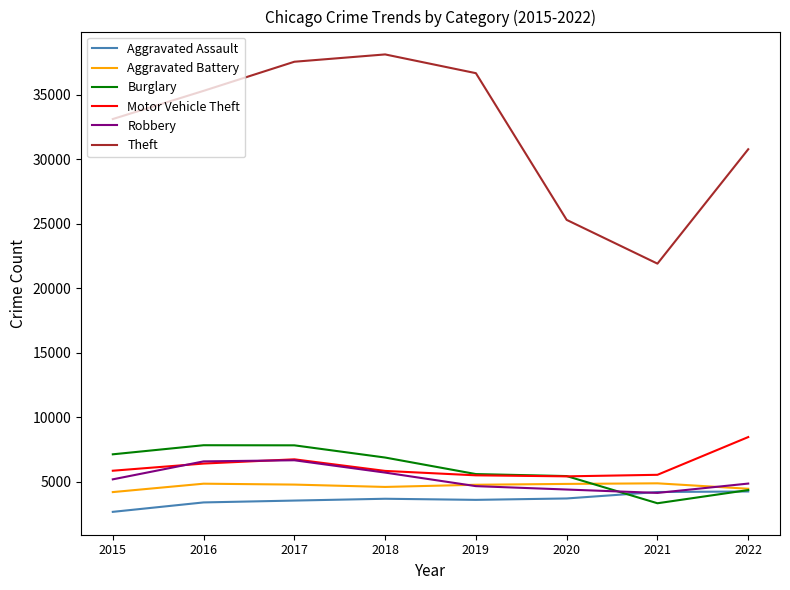

The value of Aggravated Battery at 2016 is 4837. True or false?

True